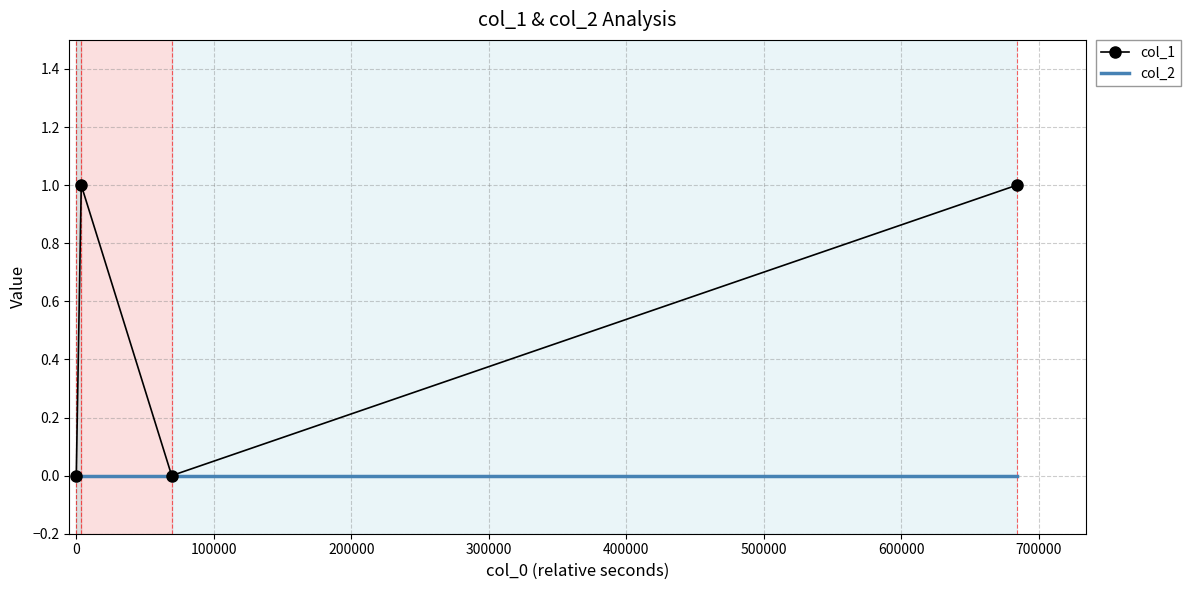

Rank the series by their average value, from highest to lowest.

col_1, col_2